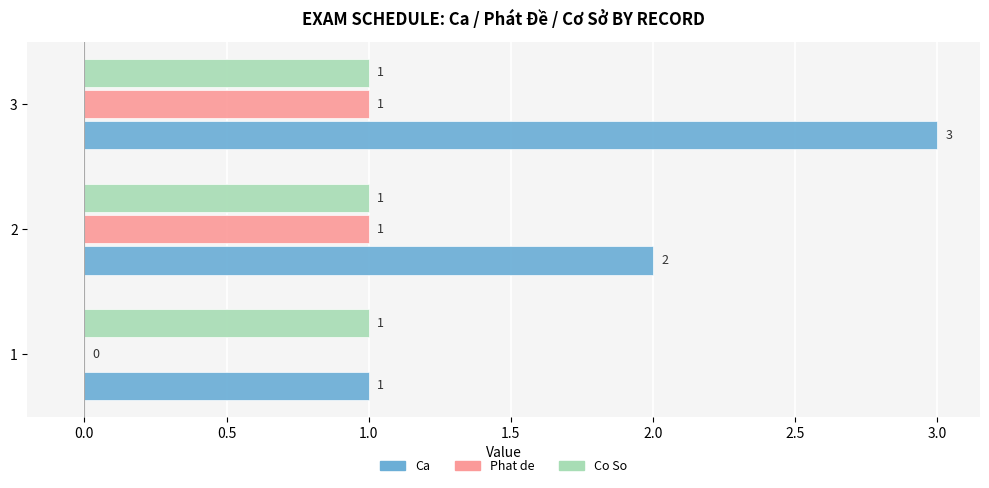

True or false: Phat de has a value of 1 at 2.

True